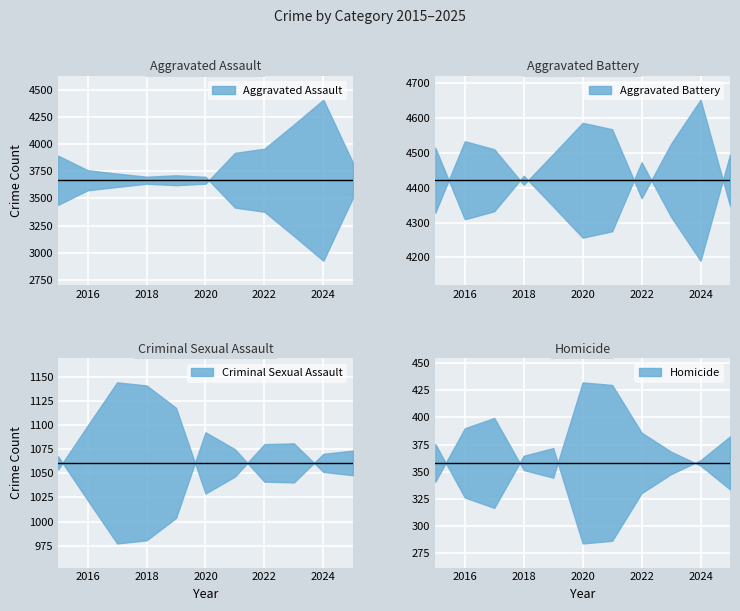

What is the sum of all Aggravated Battery values?

48639